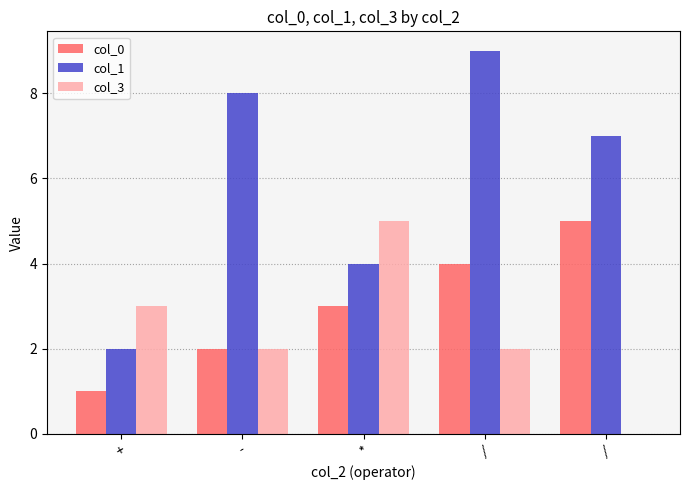

What are all the series names shown in the legend?

col_0, col_1, col_3